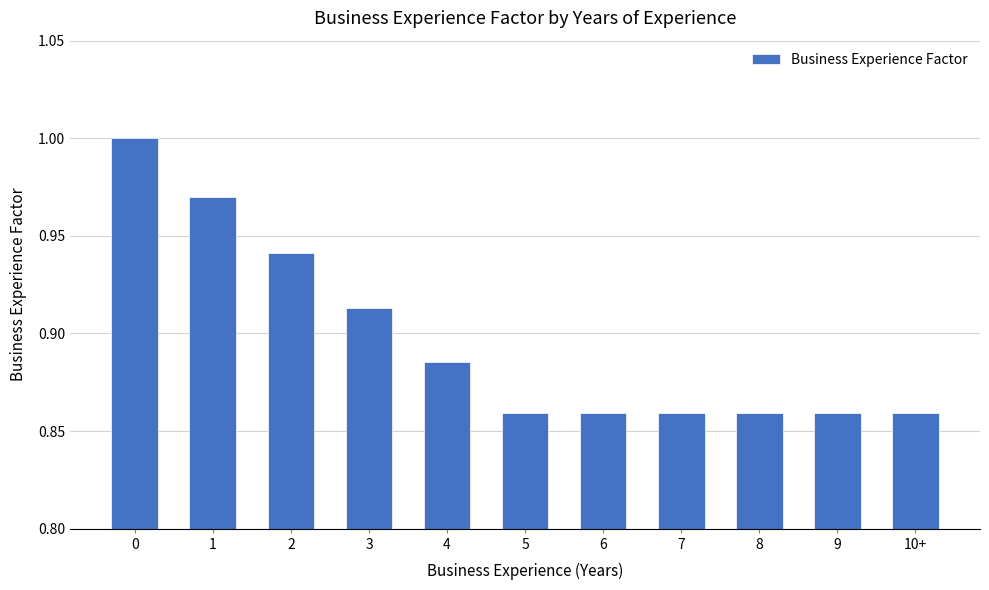

Is it true that the value at 0 is 1.0?

True